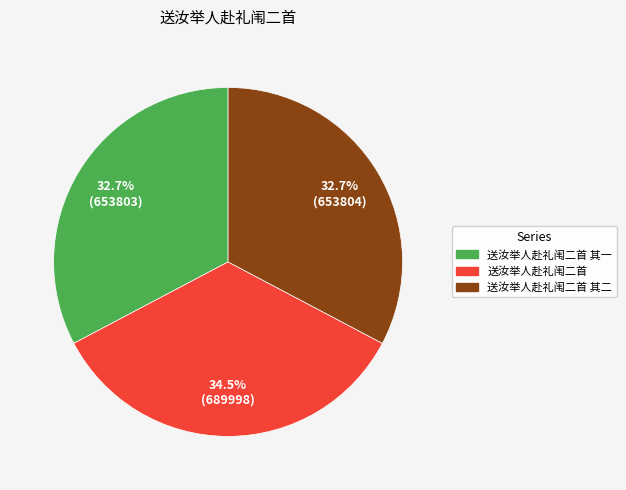

Is there a majority slice in this chart?

No